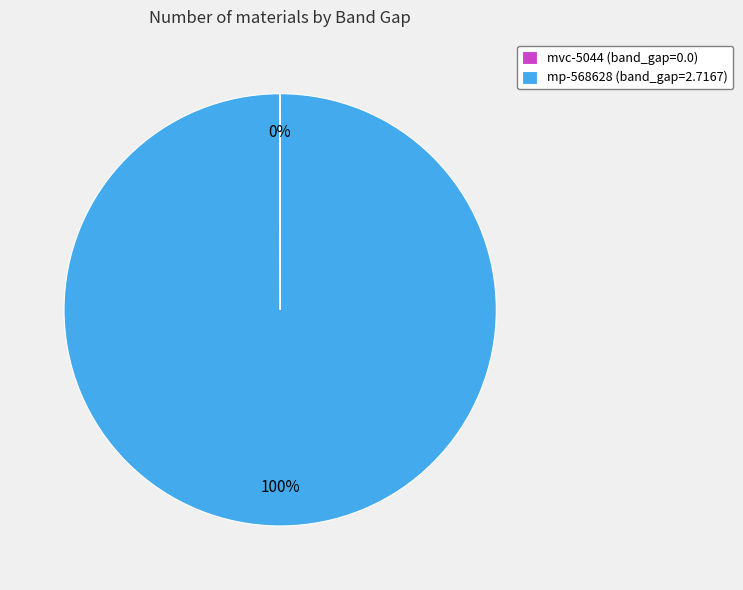

To the nearest percent, what is the average slice percentage?

50%